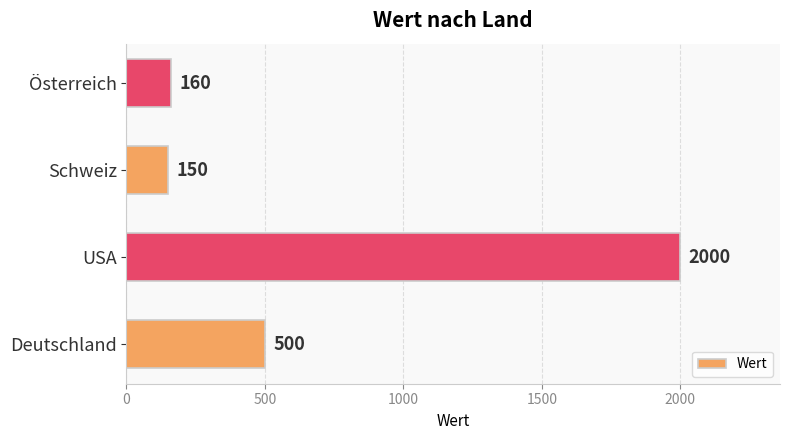

What is the sum of all values?

2810